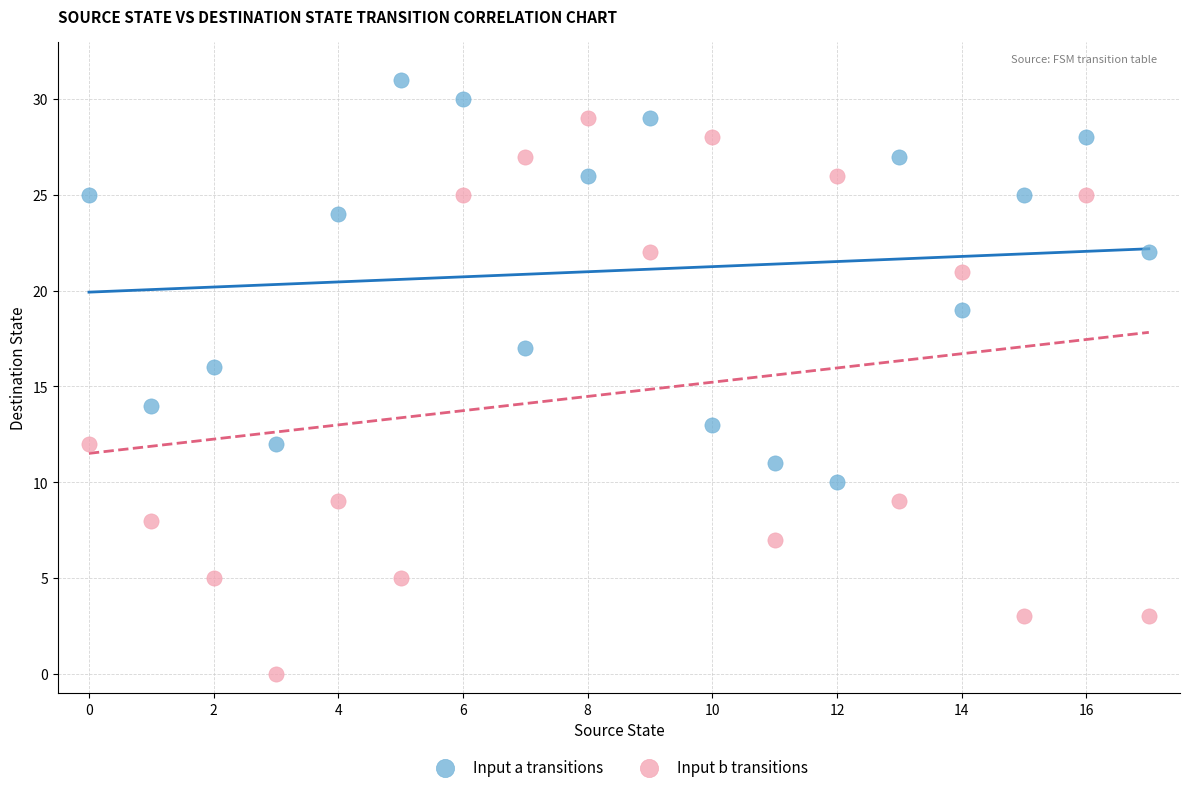

Which series contains the highest Y value?

Input a transitions